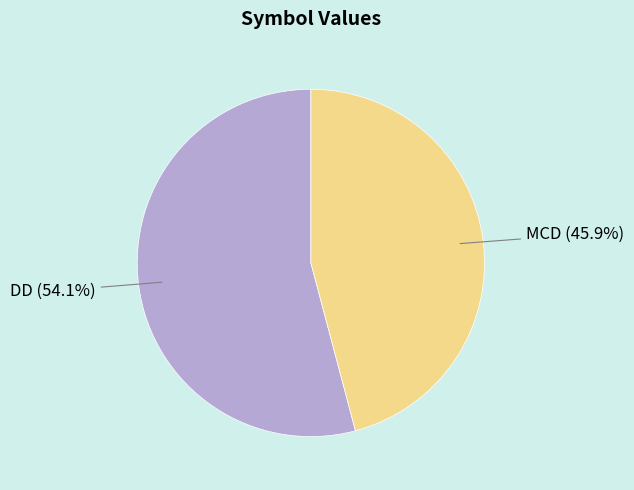

To the nearest percent, what is the combined percentage of DD and MCD?

100%